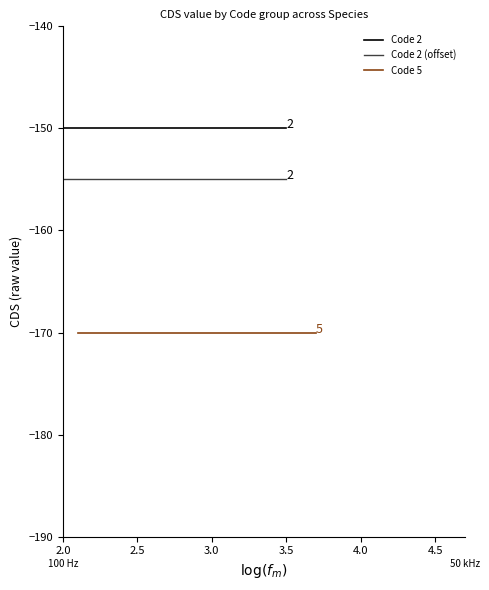

What value does the Code 5 series have at 3.5?

-170